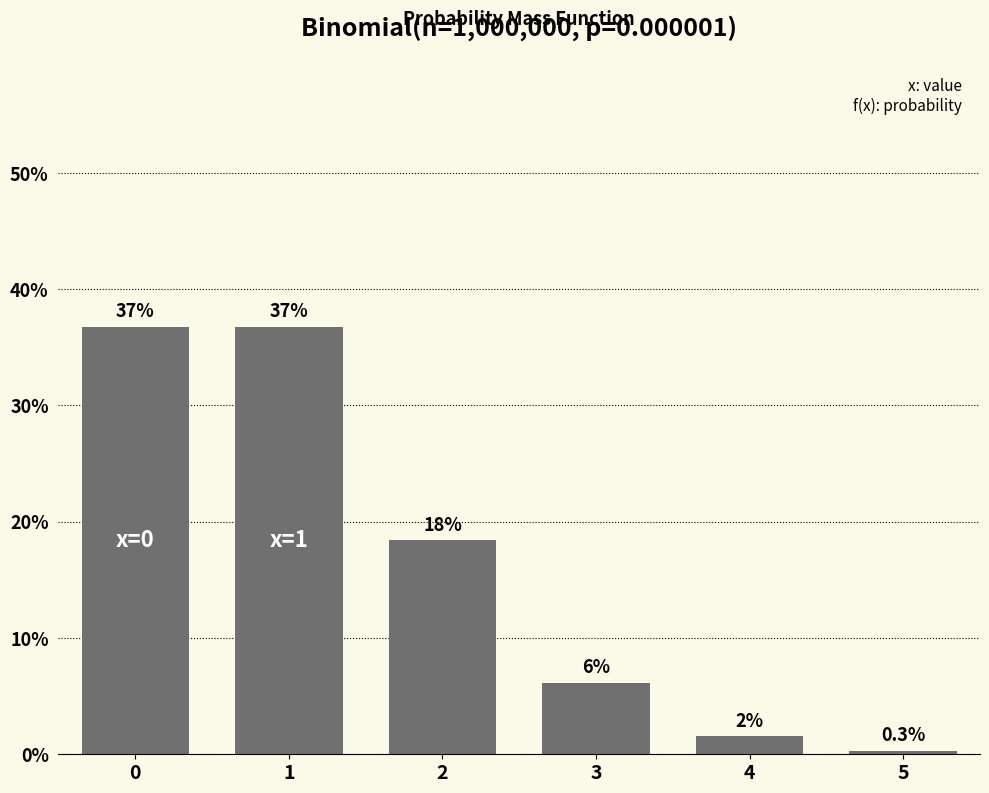

Are the bars horizontal?

No